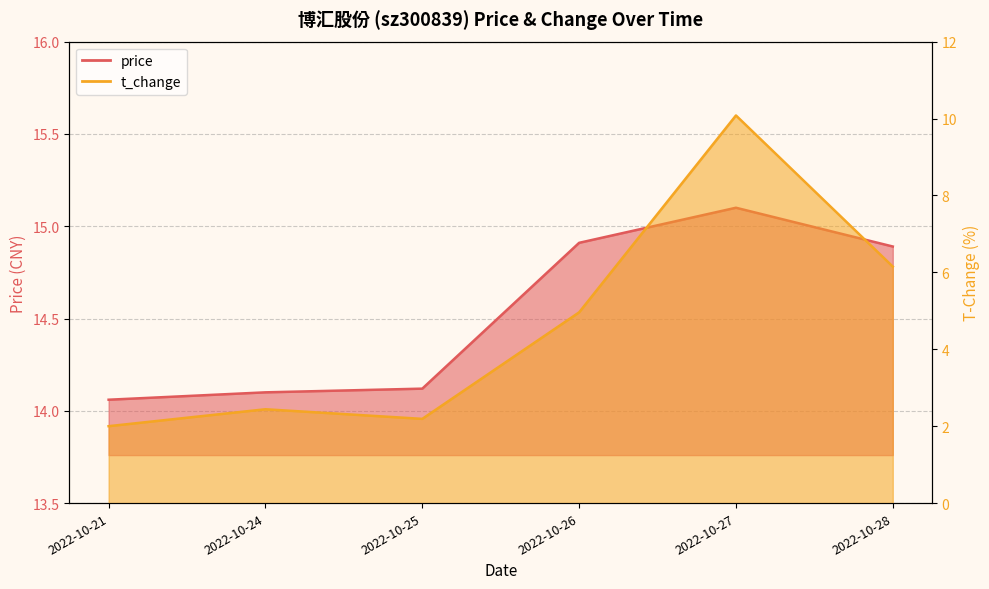

What is the spread (max minus min) of values at 2022-10-21?

12.1